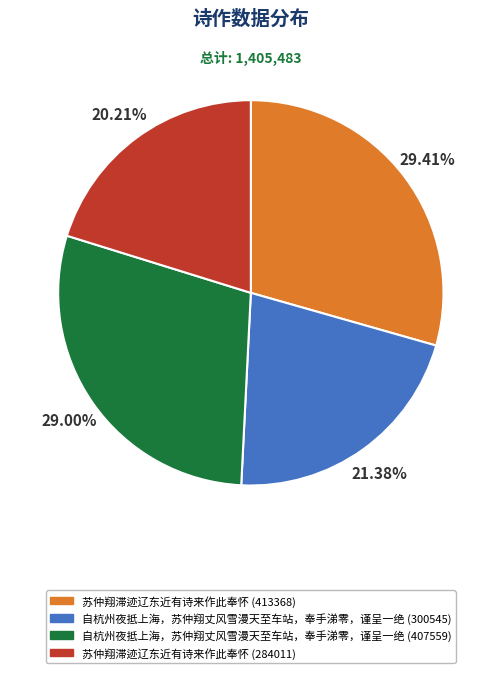

Is it true that 自杭州夜抵上海，苏仲翔丈风雪漫天至车站，奉手涕零，谨呈一绝 (300545) is 16% of the pie?

False